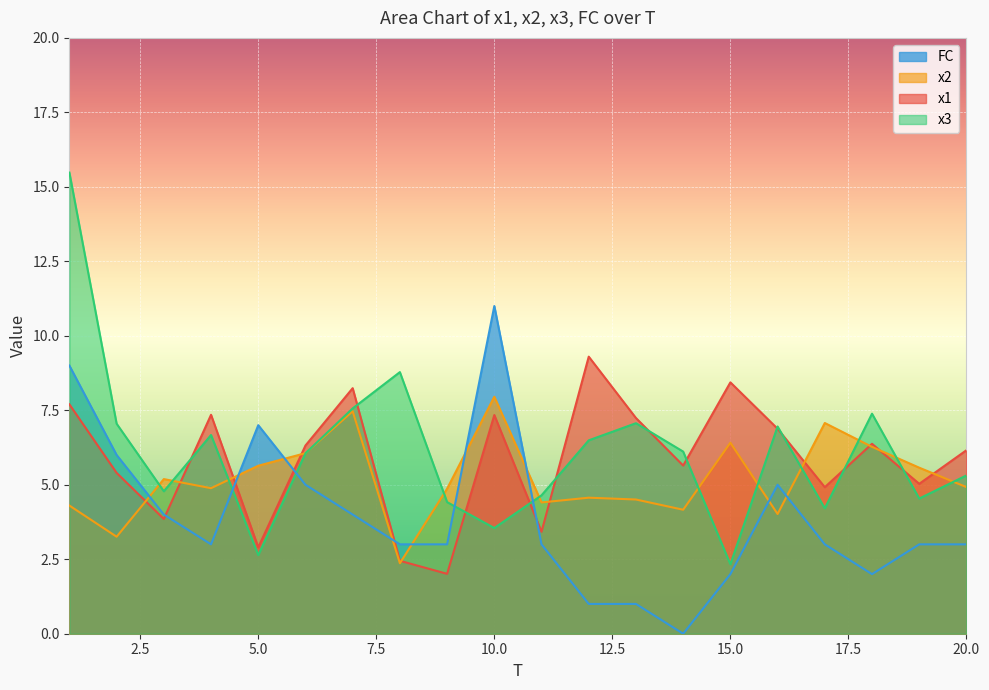

How many values in the x2 series are below 4?

2